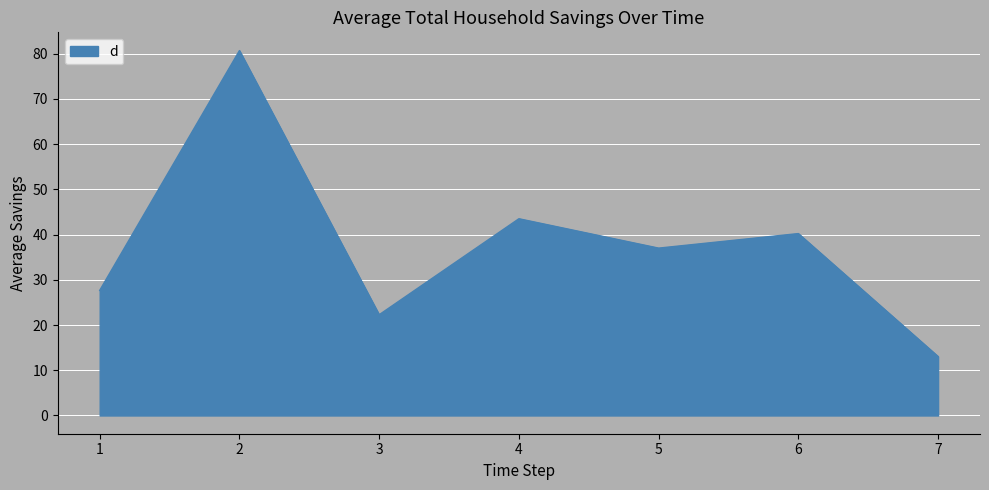

What is the minimum value shown in the chart?

13.0